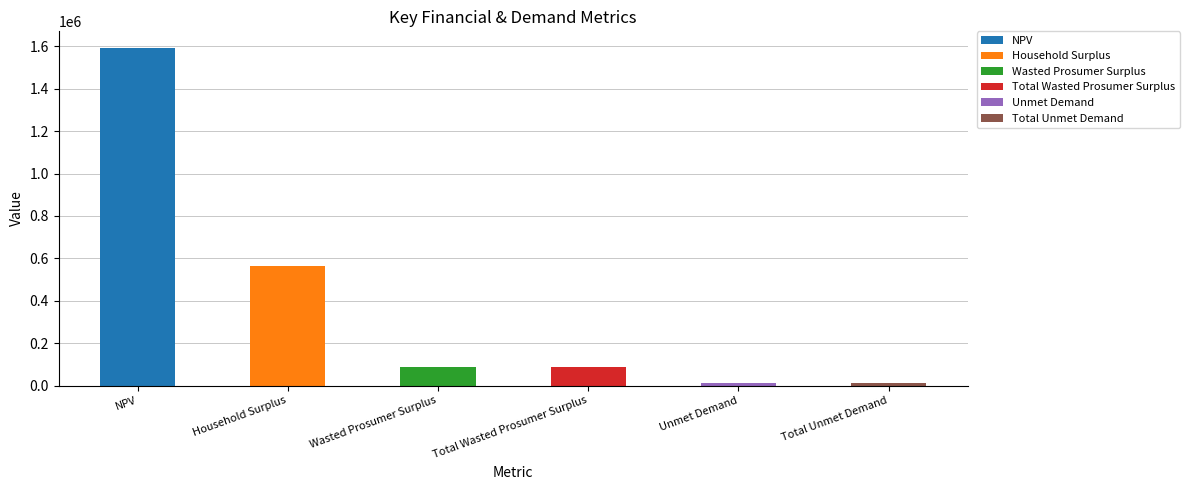

The chart shows a value of 564981.4 at Household Surplus. True or false?

True